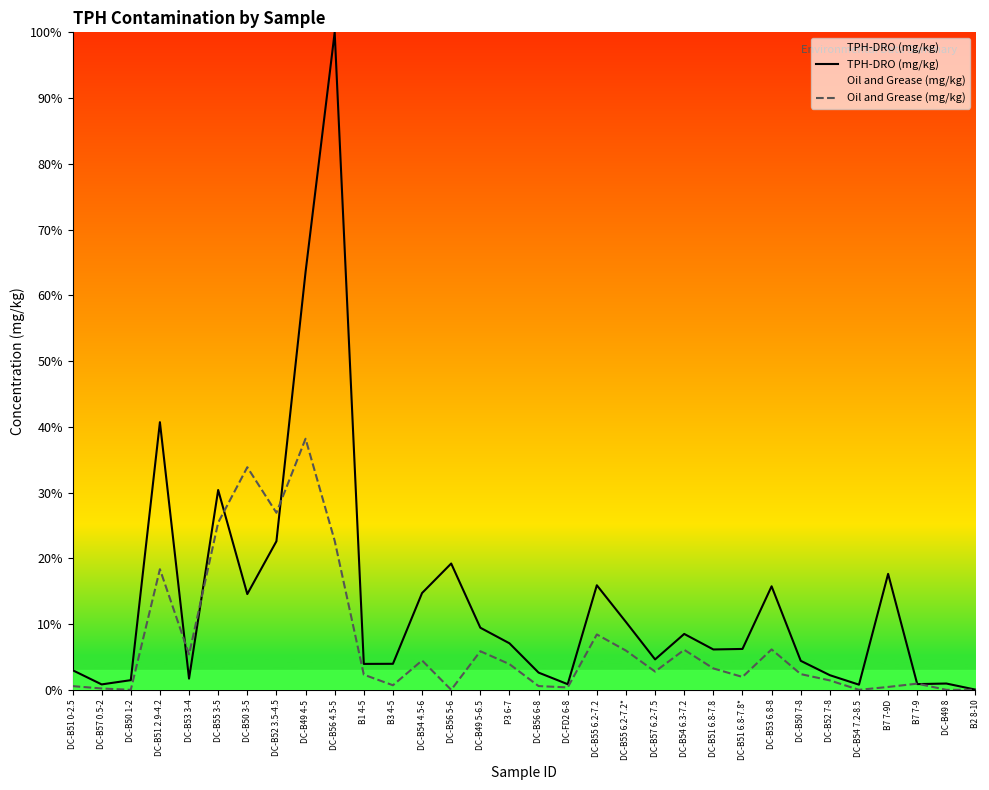

What is the sum of all TPH-DRO (mg/kg) values?

435.1